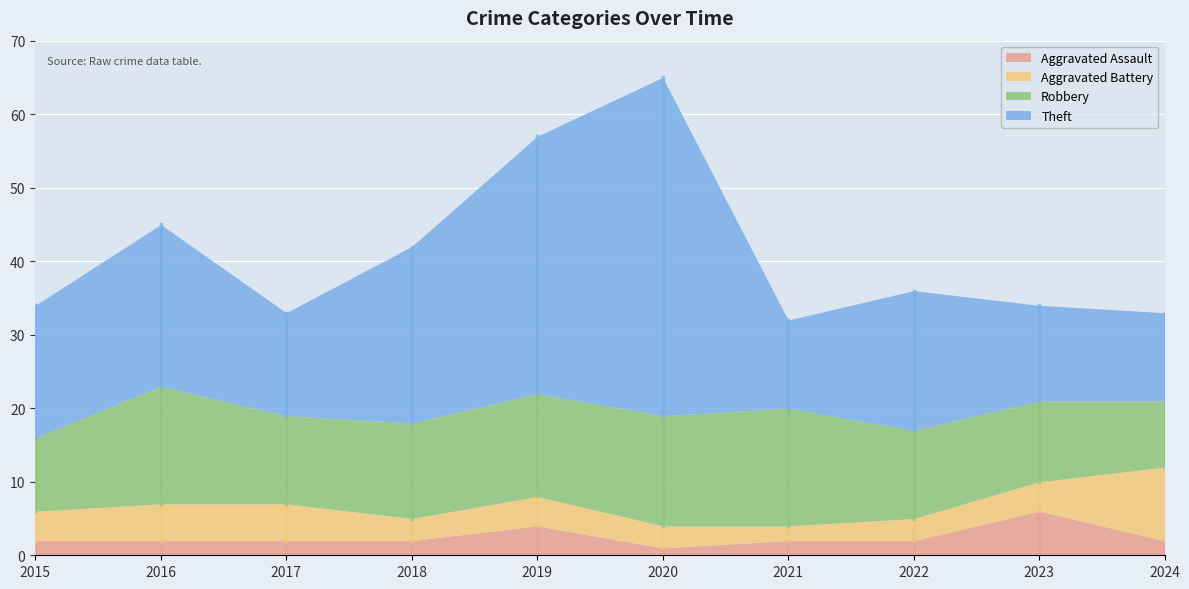

Which series has the largest range (max minus min)?

Theft